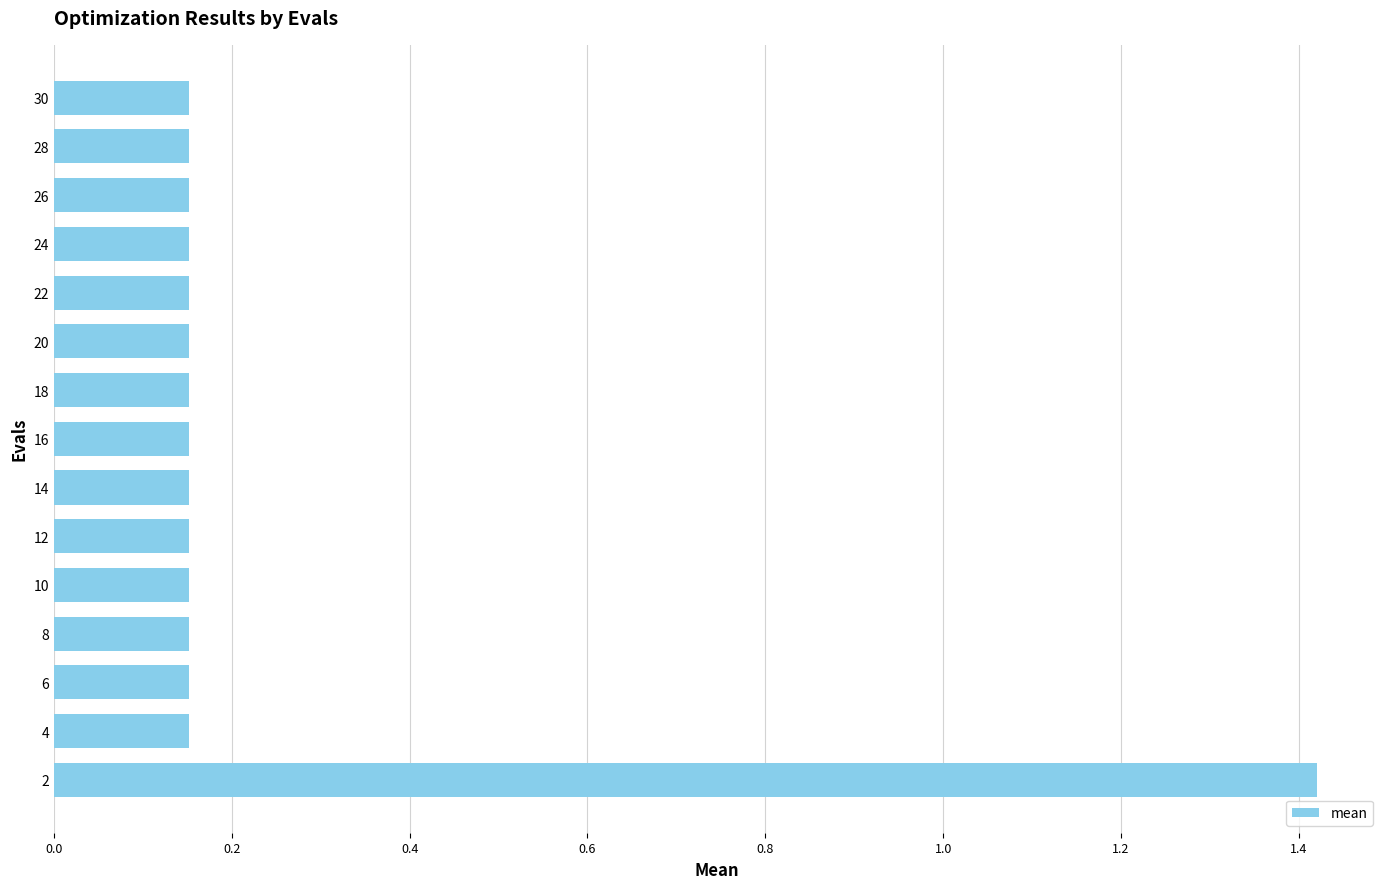

The value at 22 is 0.0. True or false?

False